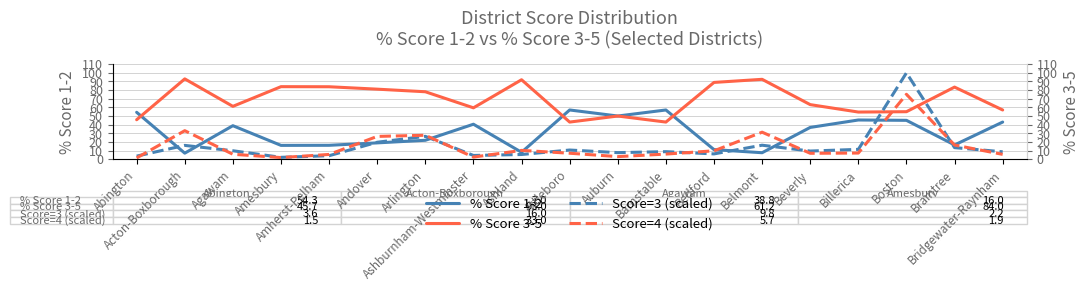

Which series ends up on top after the final intersection of % Score 1-2 and Score=4 (scaled)?

% Score 1-2